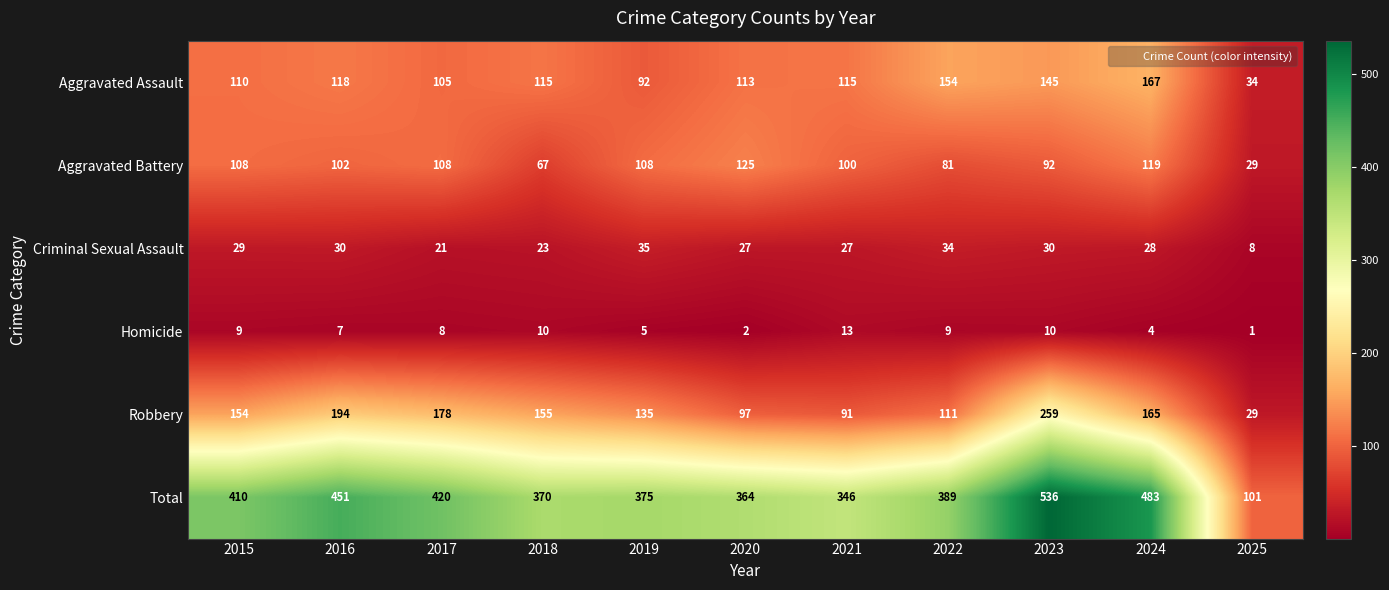

True or false: Homicide has a value of 3 at 2020.

False